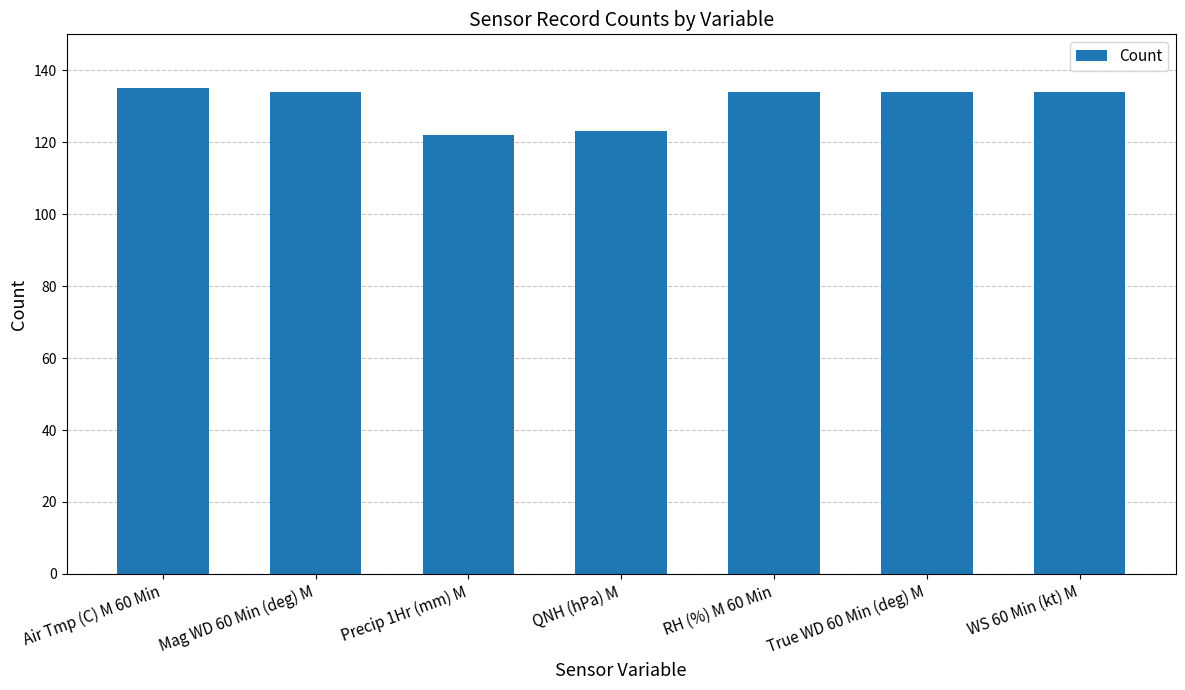

What is the smallest value displayed?

122